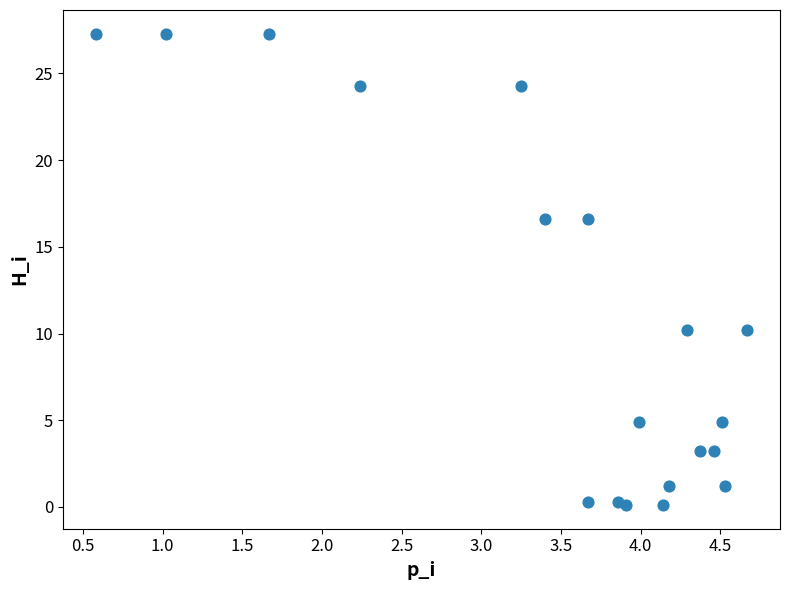

What is the range of Y values (max minus min)?

27.2